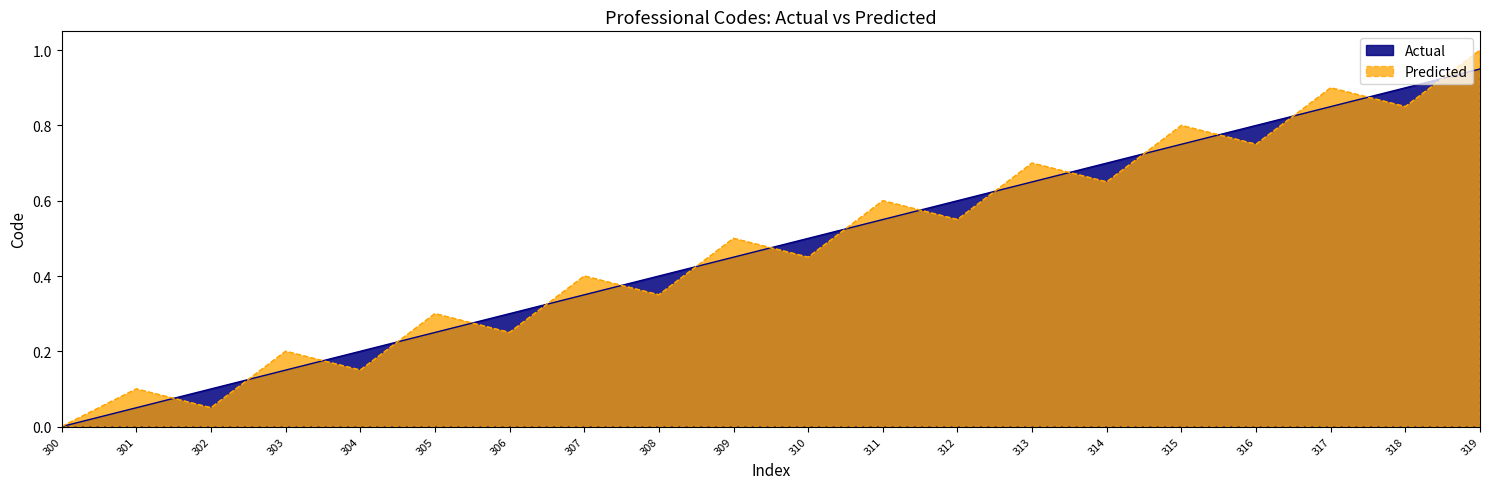

Between which two adjacent categories do Predicted and Actual first intersect?

301 and 302